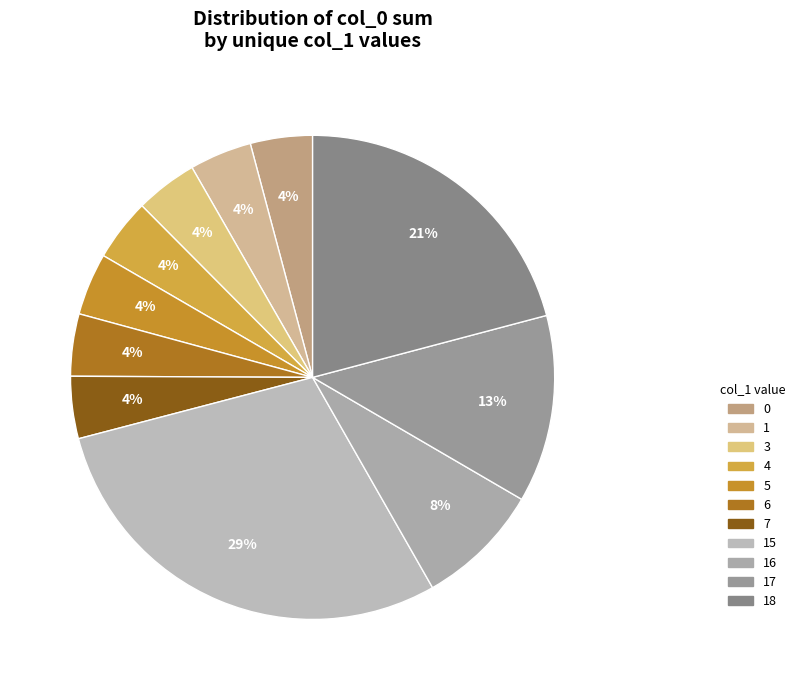

Count the number of slices in the pie.

11